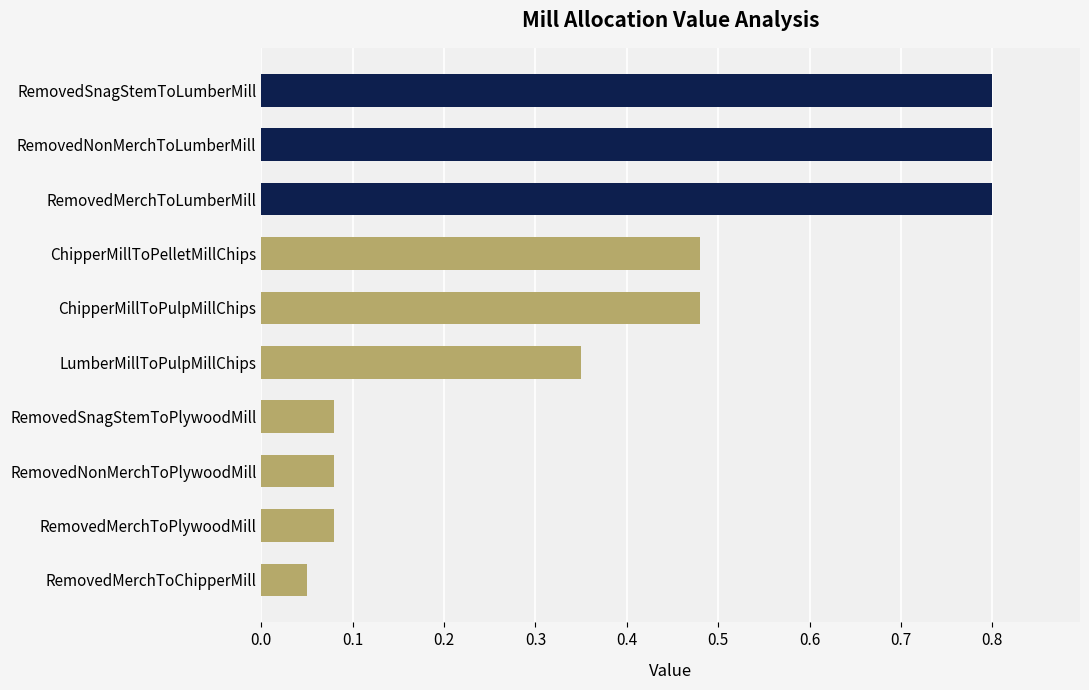

The chart shows a value of 0.8 at RemovedNonMerchToLumberMill. True or false?

True